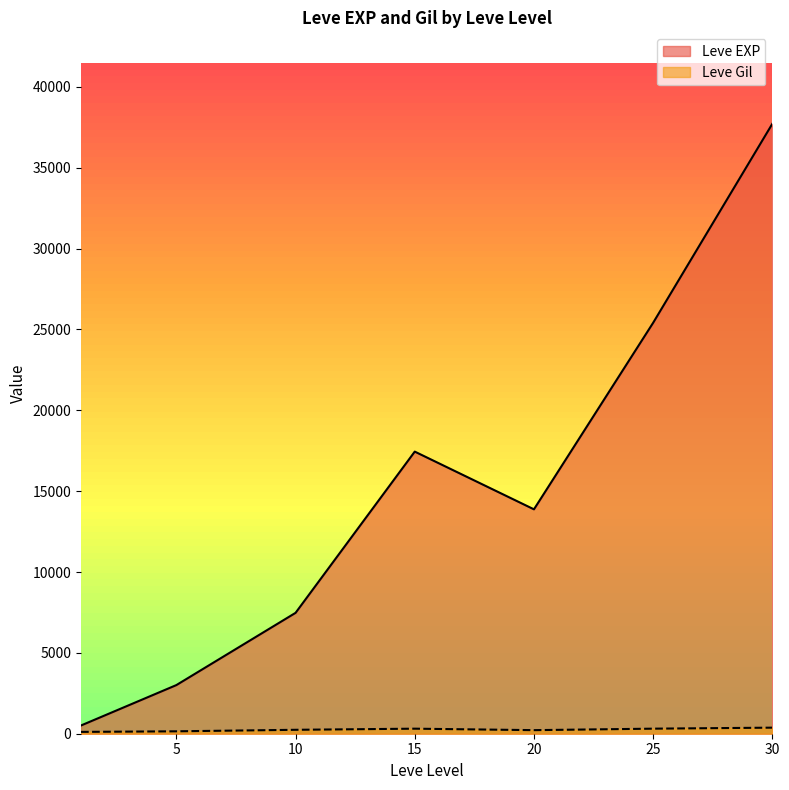

What is the maximum value shown in the chart?

37715.0